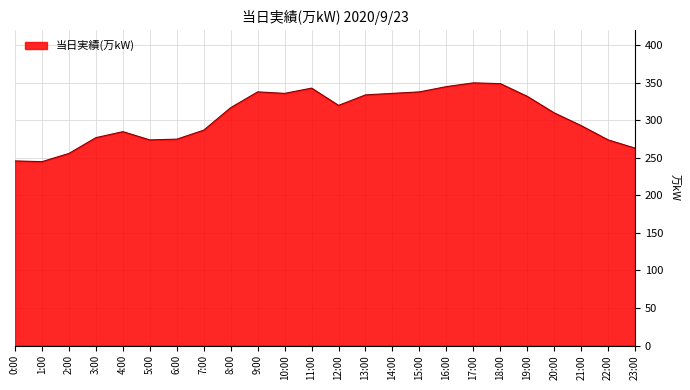

What is the change in value from 7:00 to 11:00?

+56